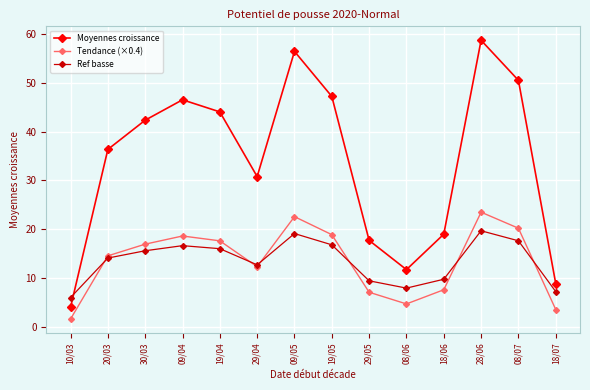

Where is the first local minimum for Tendance (×0.4)?

29/04